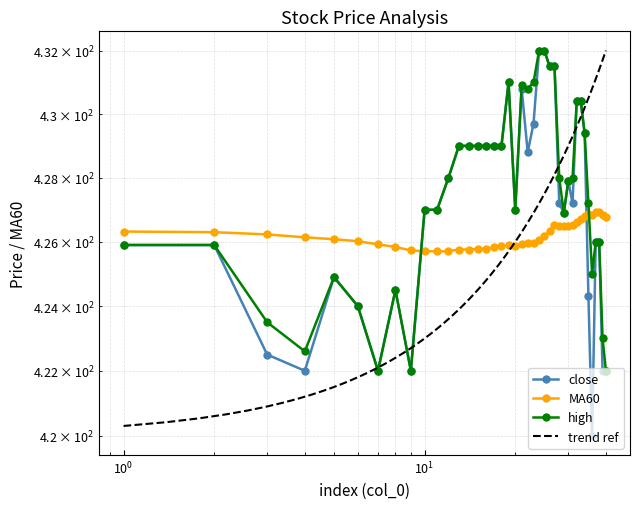

Is this an area chart (filled region under the line)?

No